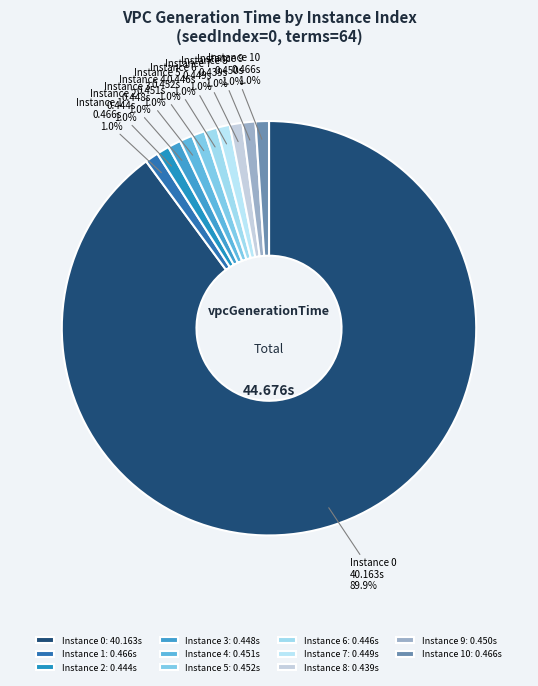

To the nearest percent, what is the average slice percentage?

9%